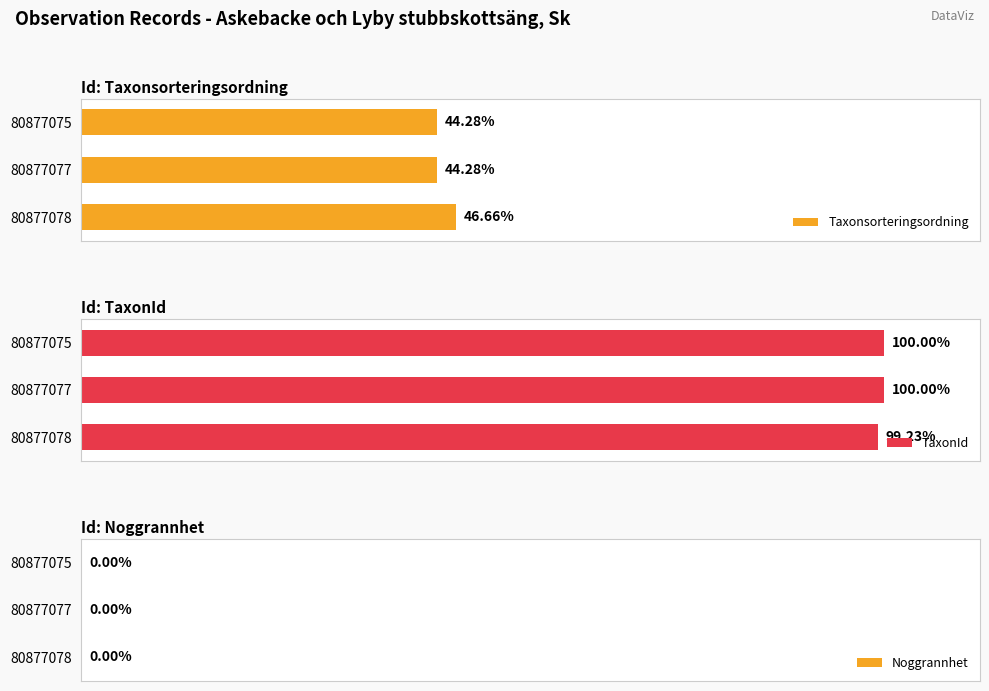

Rank the series at 50000 from lowest to highest value.

Noggrannhet, Taxonsorteringsordning, TaxonId